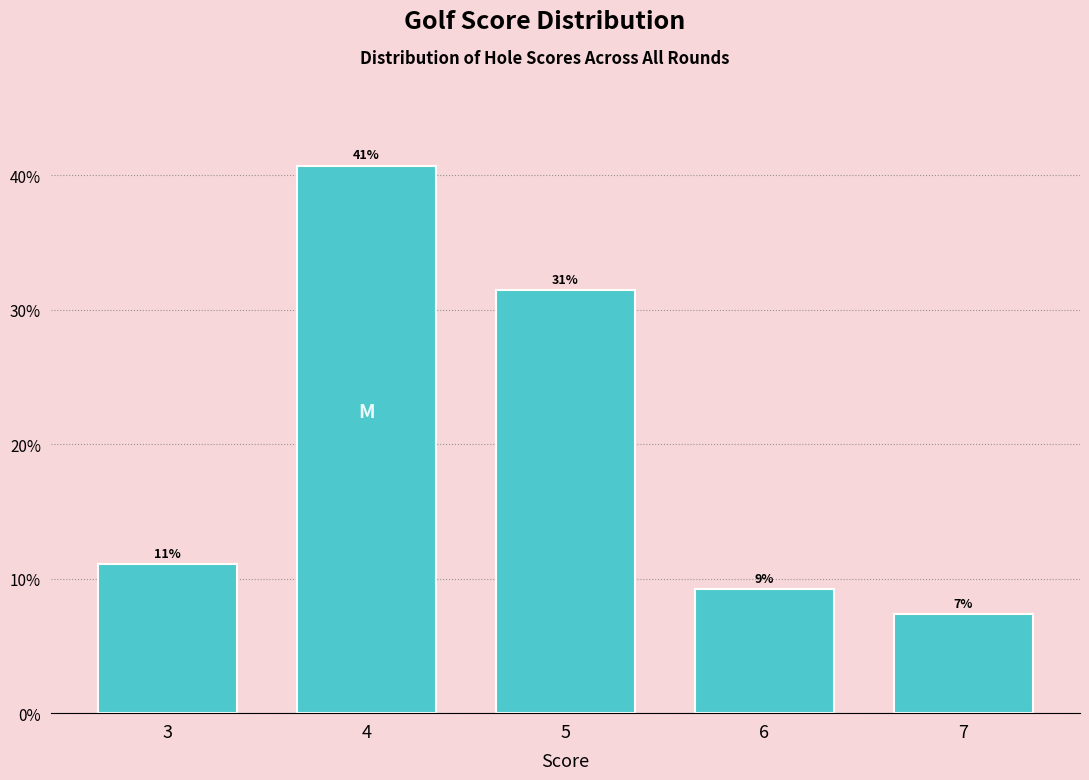

How many bars are there in total?

5